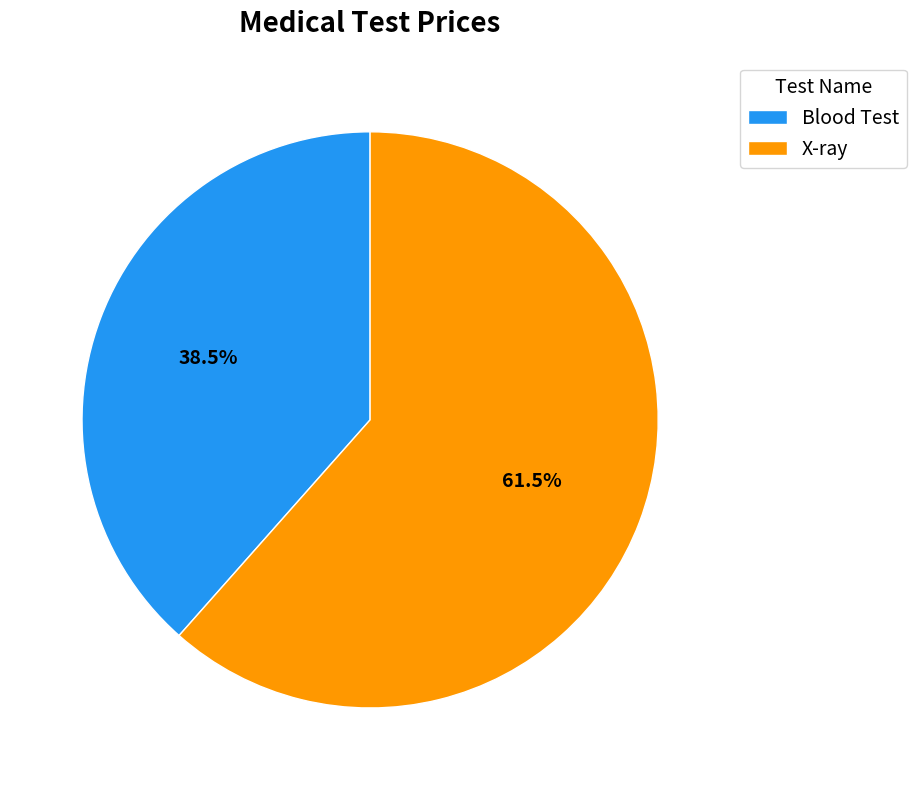

Which slice is the smallest?

Blood Test